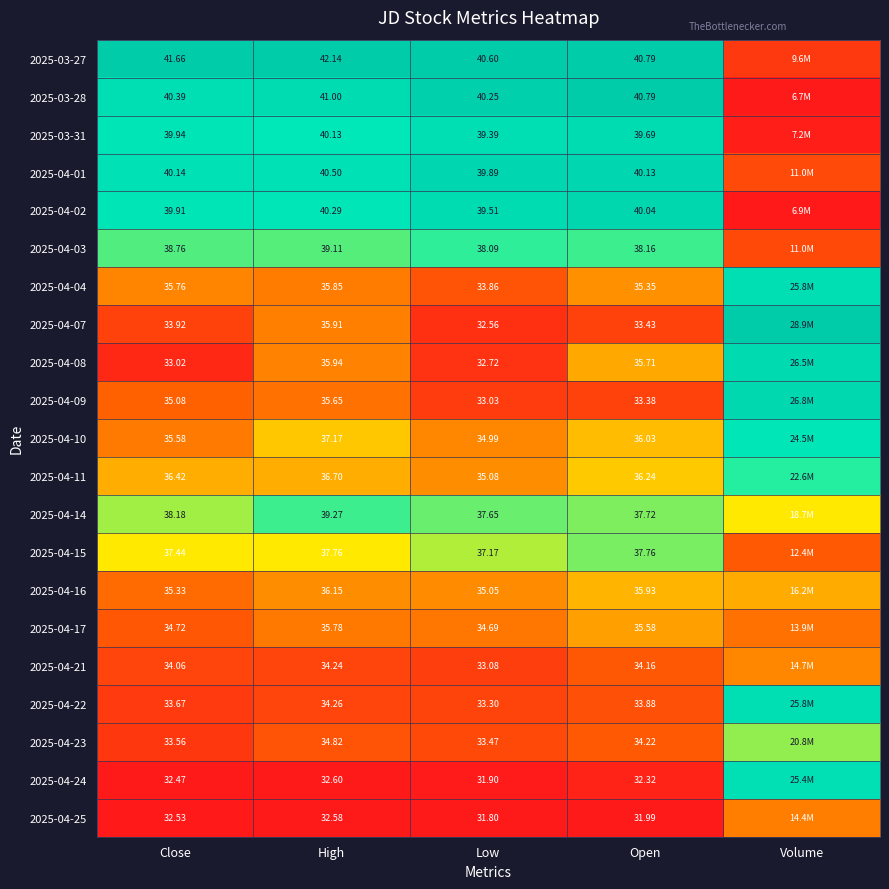

At Close, list the series in order from smallest to largest.

2025-04-24, 2025-04-25, 2025-04-08, 2025-04-23, 2025-04-22, 2025-04-07, 2025-04-21, 2025-04-17, 2025-04-09, 2025-04-16, 2025-04-10, 2025-04-04, 2025-04-11, 2025-04-15, 2025-04-14, 2025-04-03, 2025-04-02, 2025-03-31, 2025-04-01, 2025-03-28, 2025-03-27